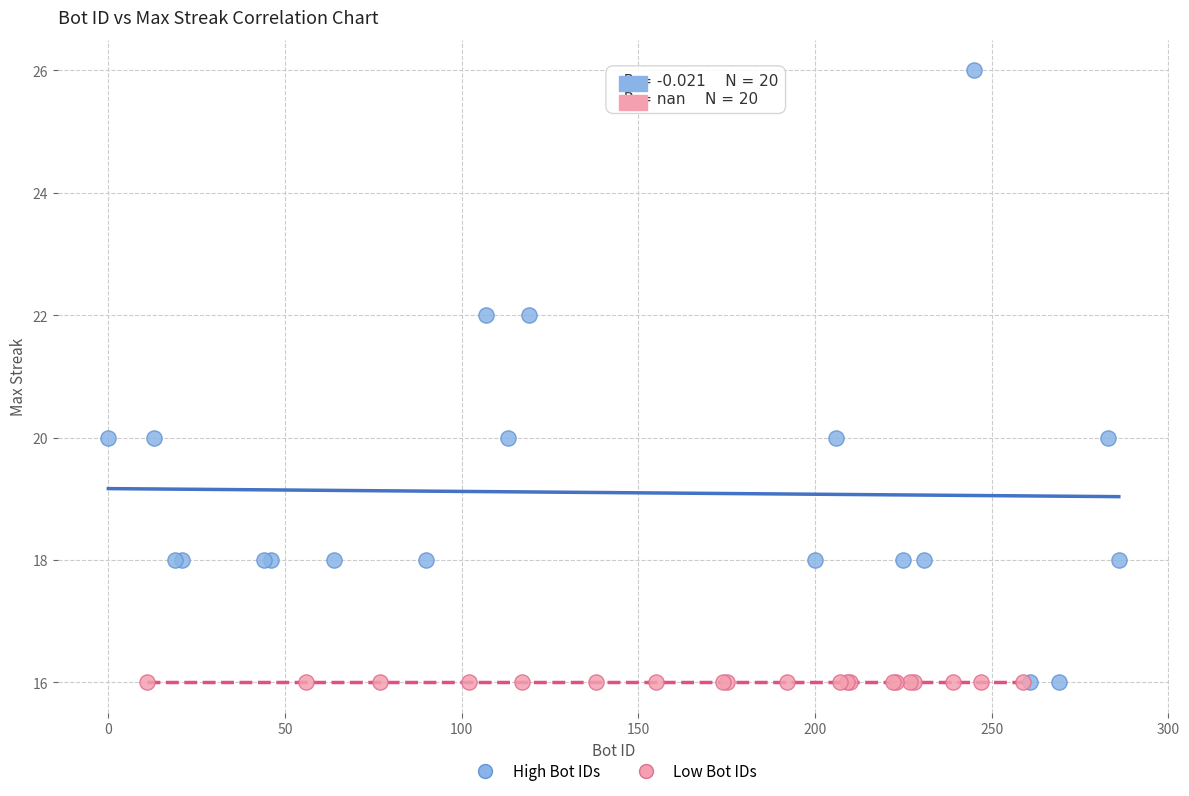

Which series reaches the maximum Y coordinate?

High Bot IDs